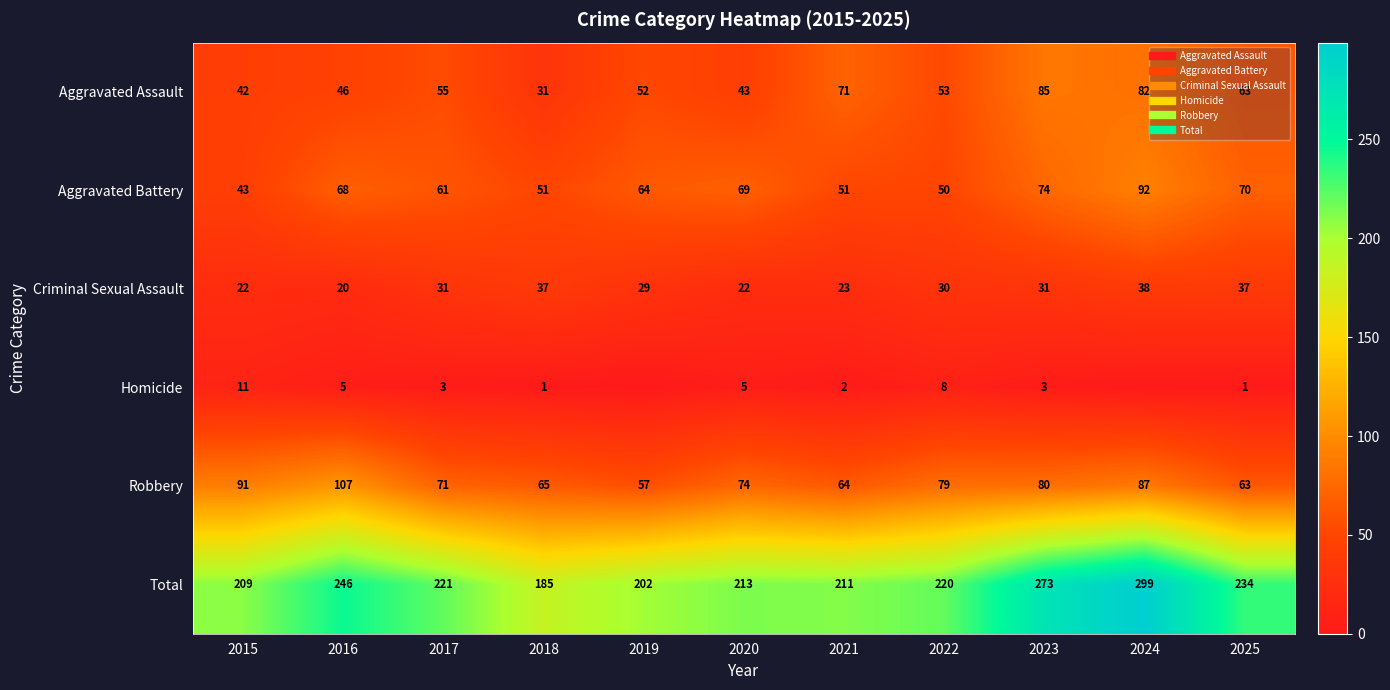

List the labels in order of Total value, largest first.

2024, 2023, 2016, 2025, 2017, 2022, 2020, 2021, 2015, 2019, 2018